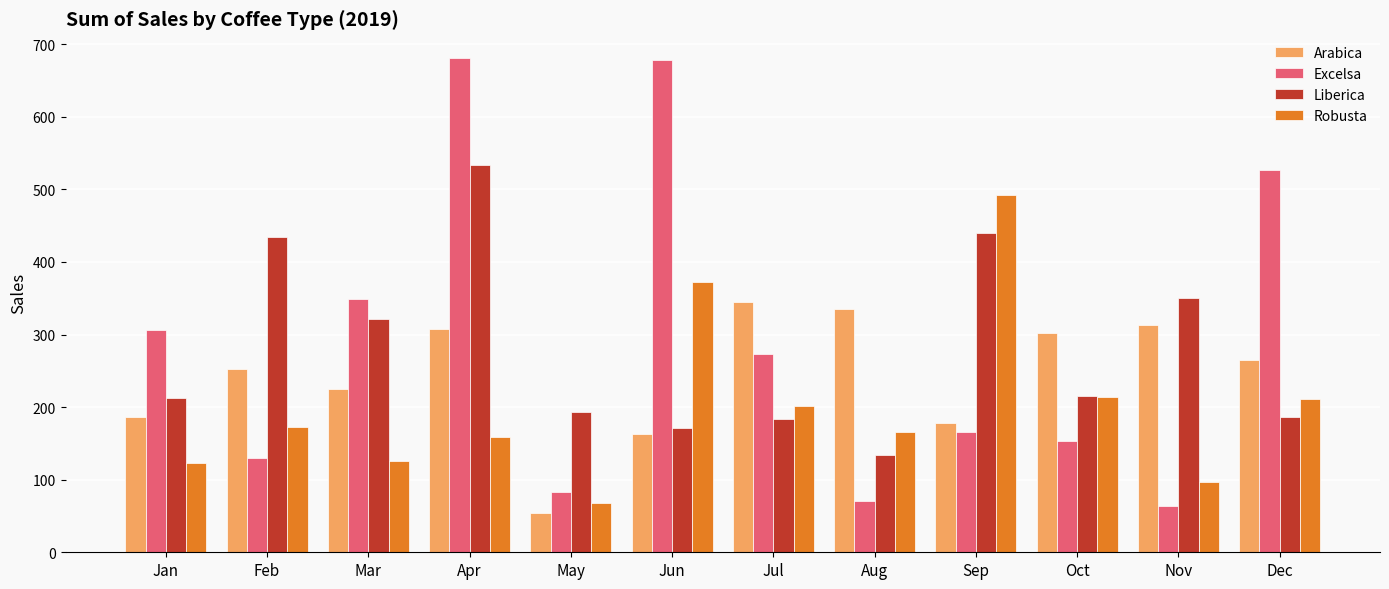

At which category is the sum across all series the highest?

Apr